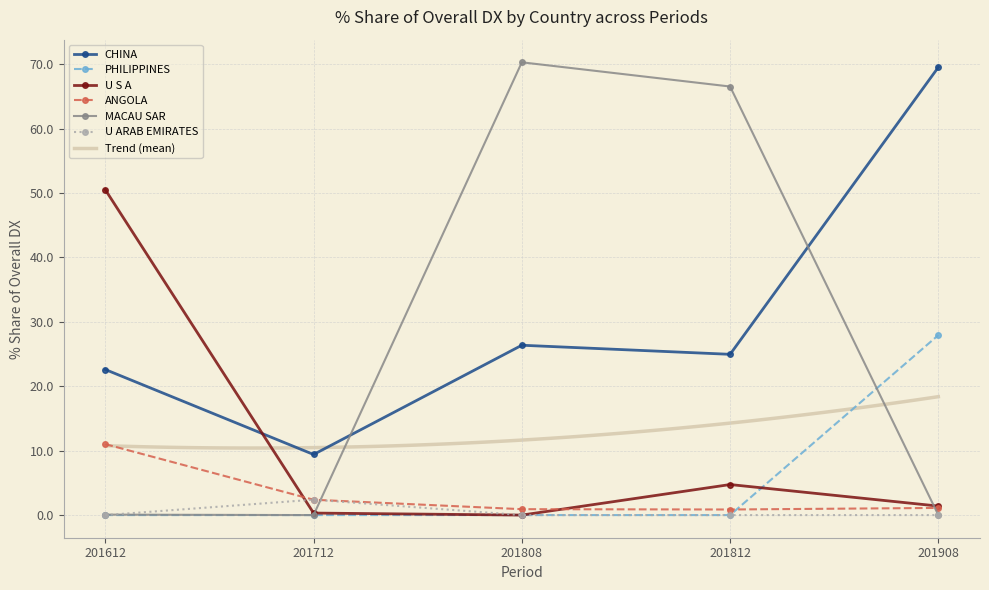

Is the value of 201812_% Share at MACAU SAR greater than the value of 201712_% Share at ANGOLA?

Yes